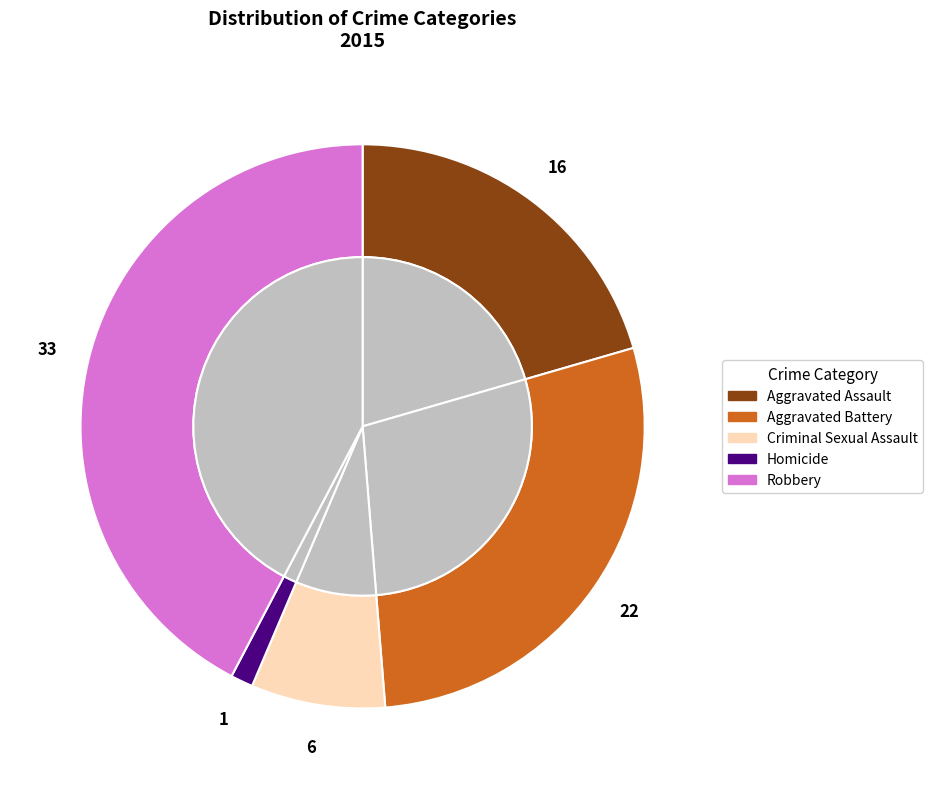

What percentage is NOT represented by Homicide?

98.7%